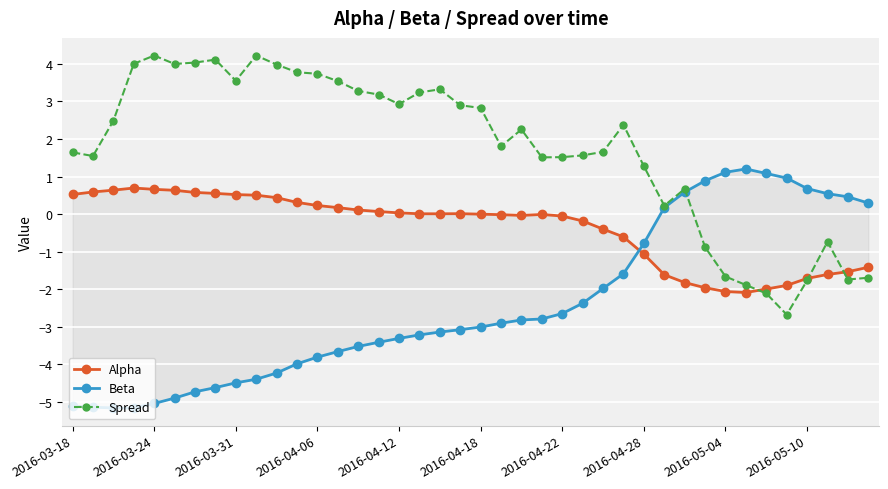

Reading right to left, transcribe all the data shown in this chart.

Alpha: -1.4	-1.5	-1.6	-1.7	-1.9	-2.0	-2.1	-2.1	-2.0	-1.8	-1.6	-1.1	-0.6	-0.4	-0.2	-0.1	-0.0	-0.0	-0.0	-0.0	0.0	0.0	0.0	0.0	0.1	0.1	0.2	0.2	0.3	0.4	0.5	0.5	0.5	0.6	0.6	0.7	0.7	0.6	0.6	0.5
Beta: 0.3	0.5	0.5	0.7	1.0	1.1	1.2	1.1	0.9	0.6	0.2	-0.8	-1.6	-2.0	-2.4	-2.7	-2.8	-2.8	-2.9	-3.0	-3.1	-3.1	-3.2	-3.3	-3.4	-3.5	-3.7	-3.8	-4.0	-4.2	-4.4	-4.5	-4.6	-4.7	-4.9	-5.1	-5.2	-5.2	-5.2	-5.1
Spread: -1.7	-1.7	-0.7	-1.8	-2.7	-2.1	-1.9	-1.7	-0.9	0.7	0.2	1.3	2.4	1.7	1.6	1.5	1.5	2.3	1.8	2.8	2.9	3.3	3.2	2.9	3.2	3.3	3.5	3.7	3.8	4.0	4.2	3.6	4.1	4.0	4.0	4.2	4.0	2.5	1.5	1.6